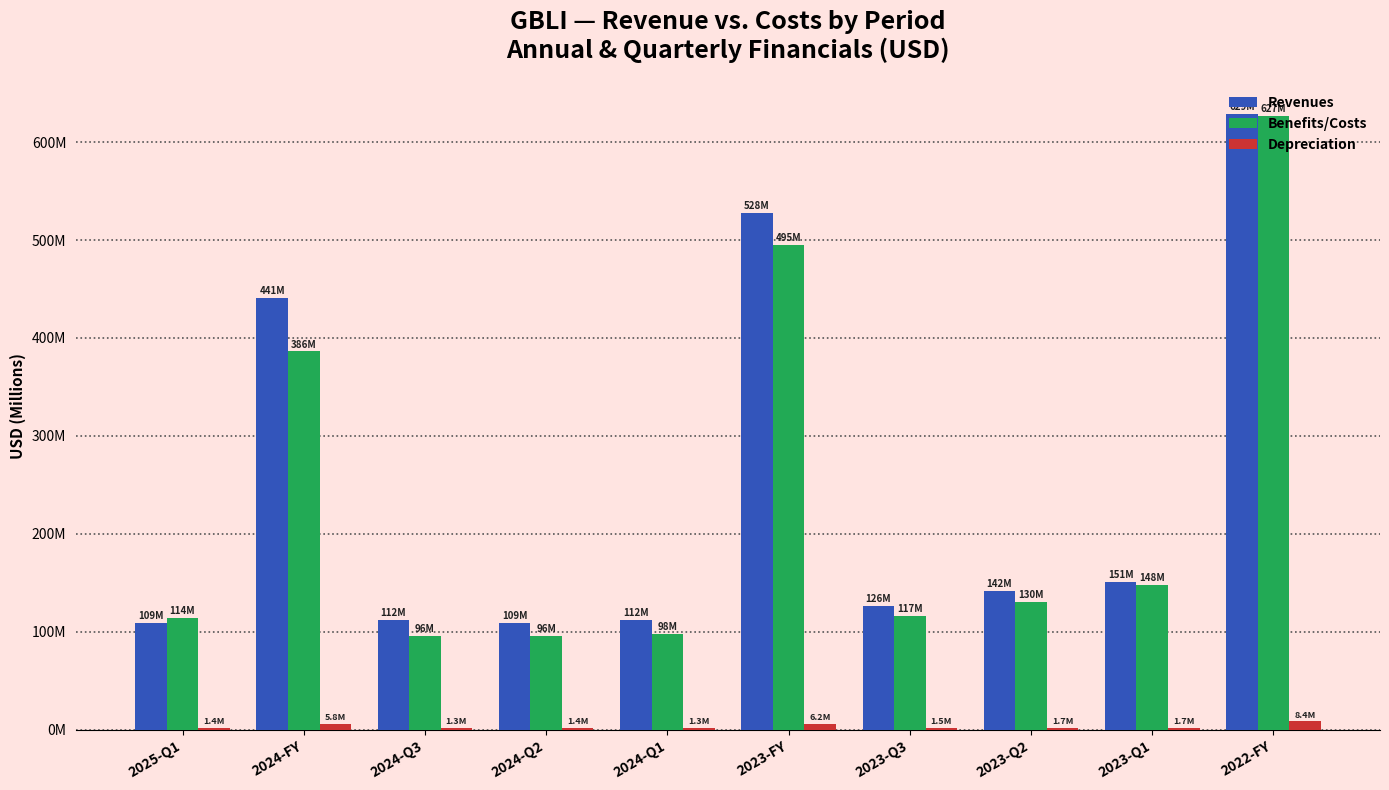

What are all the series names shown in the legend?

Revenues, Benefits/Costs, Depreciation